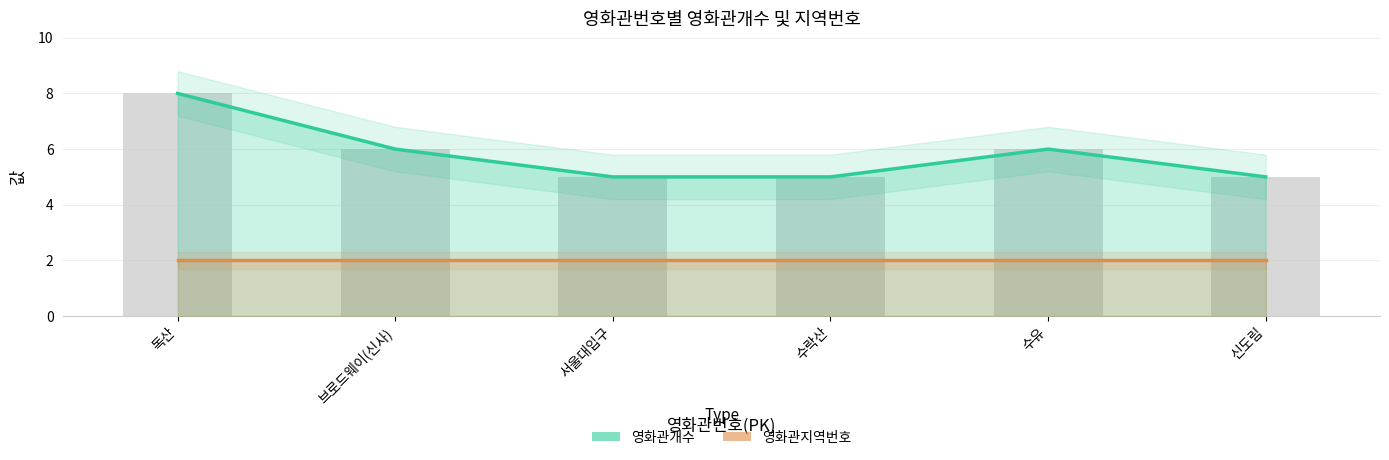

What position from the left is 브로드웨이(신사)?

2